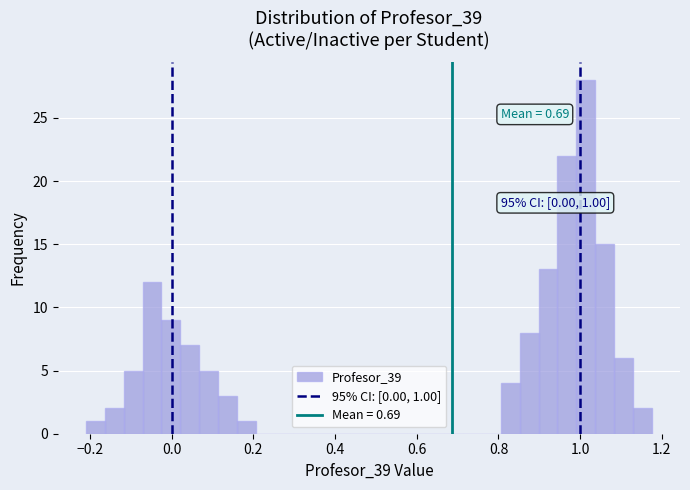

Read against the x-axis, roughly where is the centre of the tallest bar?

1.02